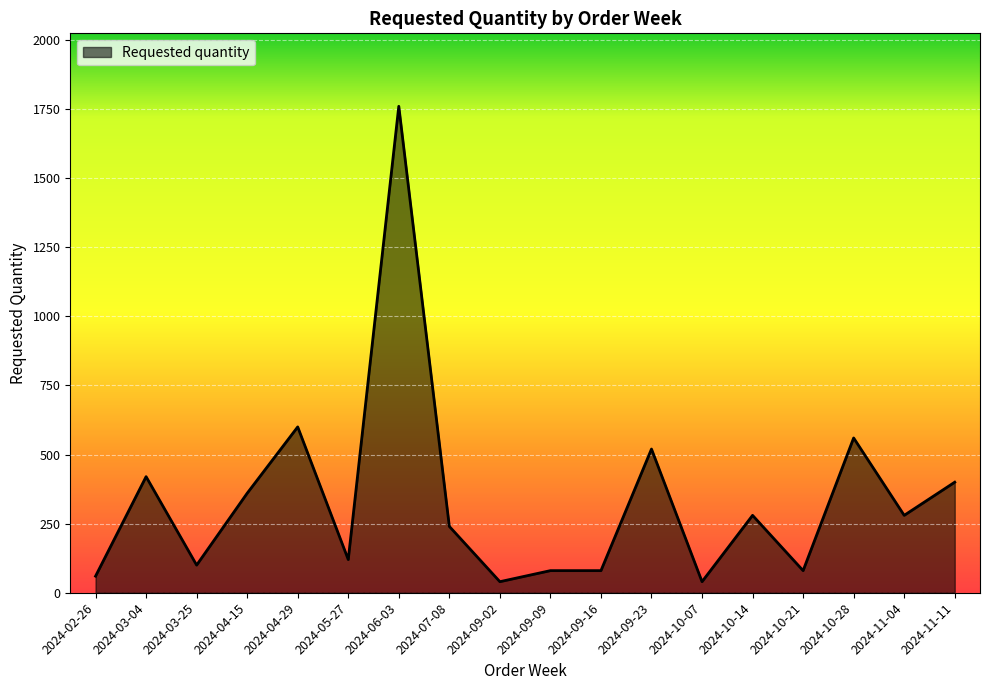

Is it true that the value at 2024-06-03 is 1760?

True